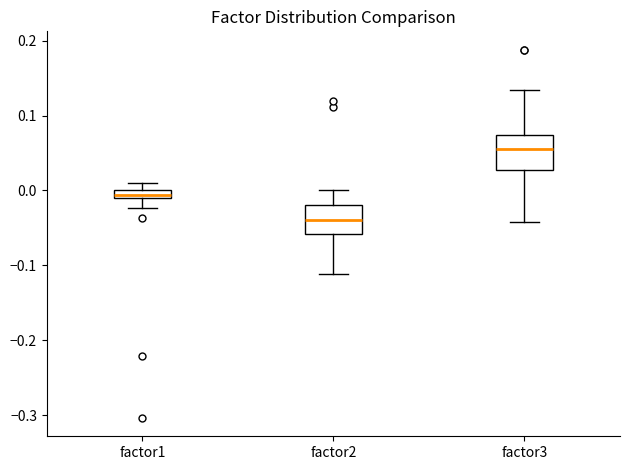

Where does the upper whisker of the box for factor2 end on the y-axis? The values are not printed on the chart, so give them approximately, as read against the axis.

0.00